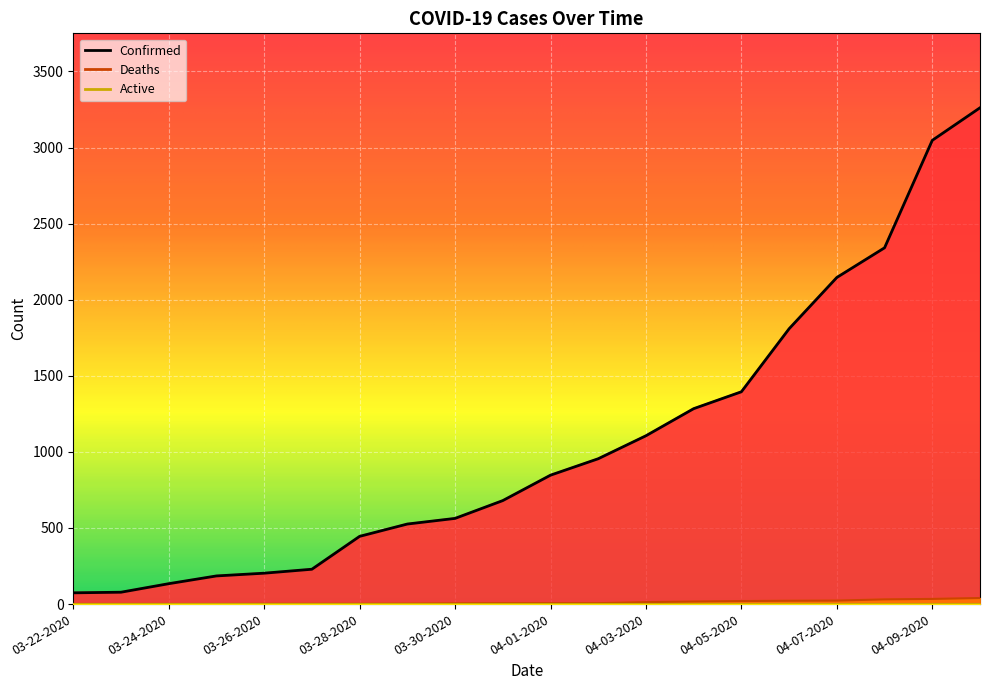

What is the sum of the Confirmed values at 04-06-2020 and 03-27-2020?

2038